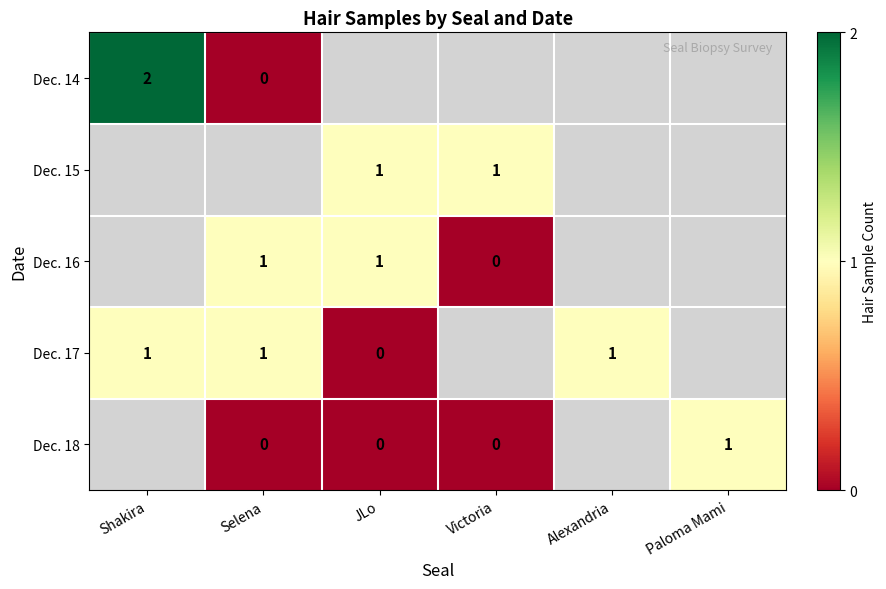

Which label corresponds to the largest value in the chart?

Shakira